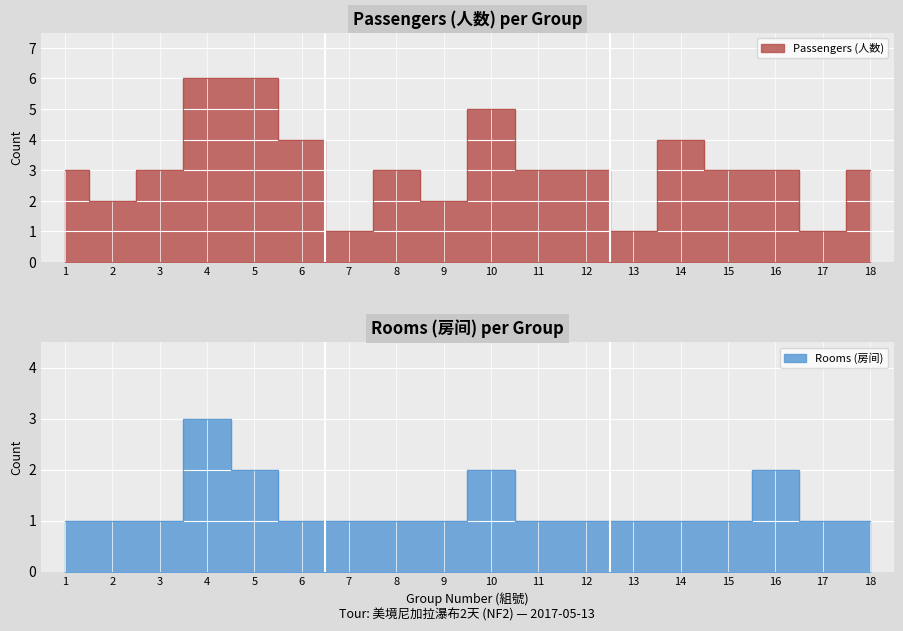

True or false: Passengers (人数) and Rooms (房间) intersect in this chart.

False